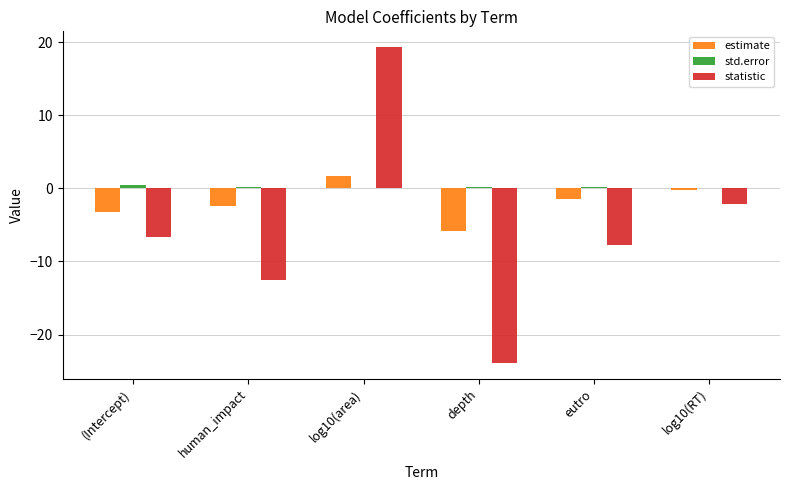

How many groups of bars are there?

6